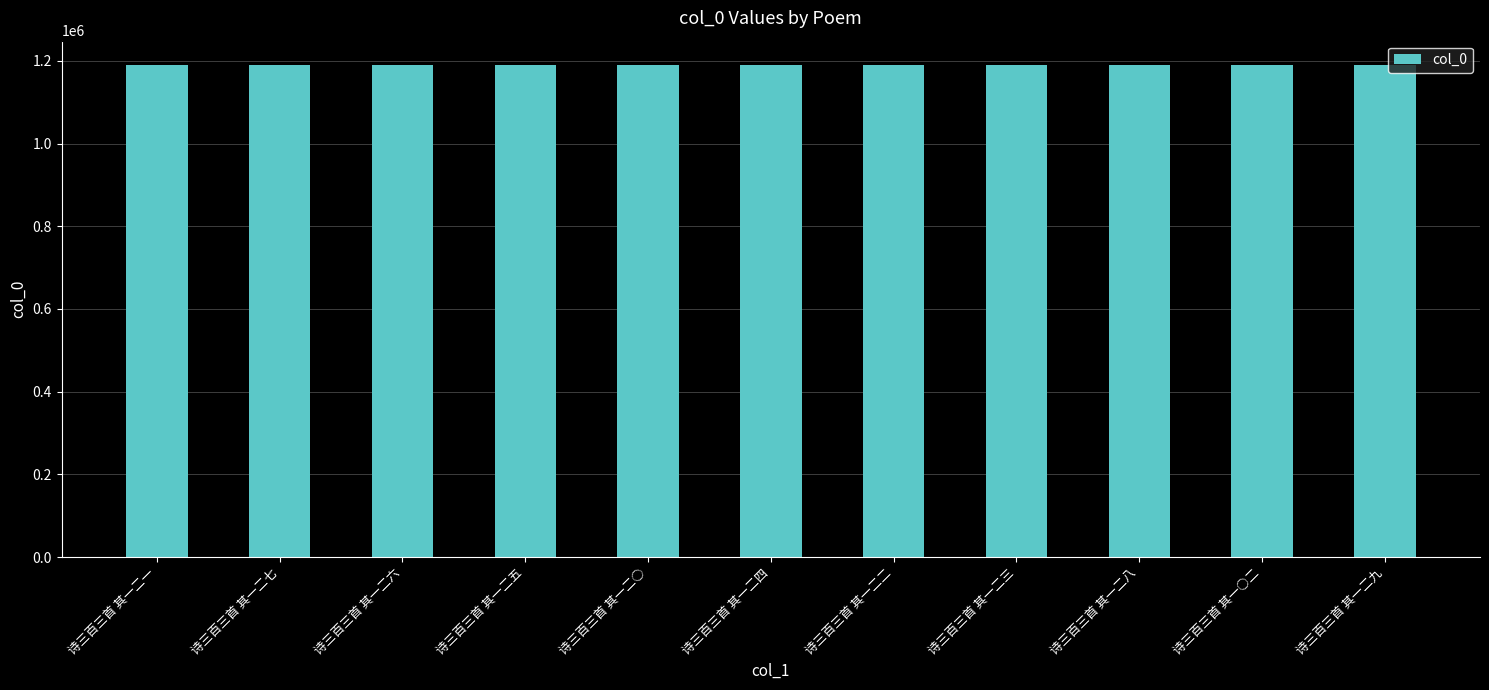

What is the label of the 4th bar from the right?

诗三百三首 其一二三